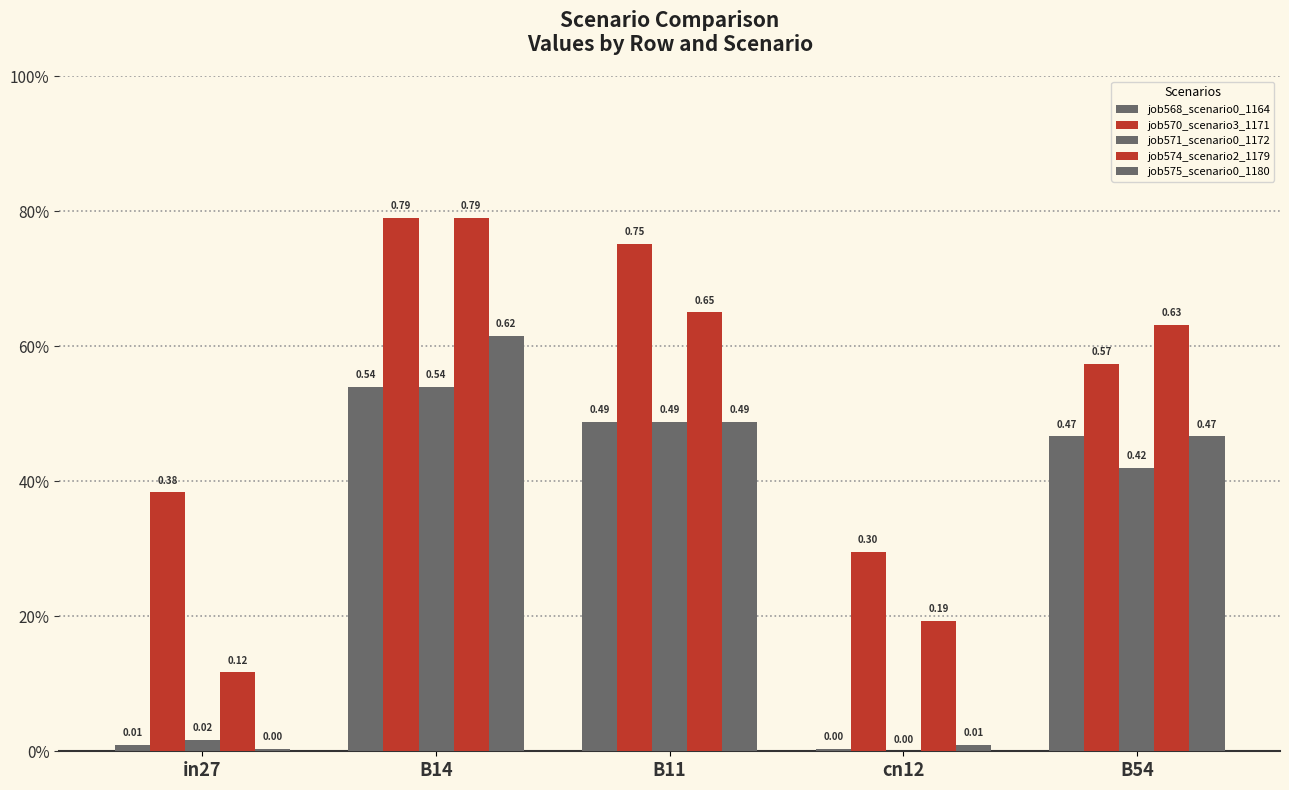

Are the bars grouped side by side (vs. stacked)?

Yes